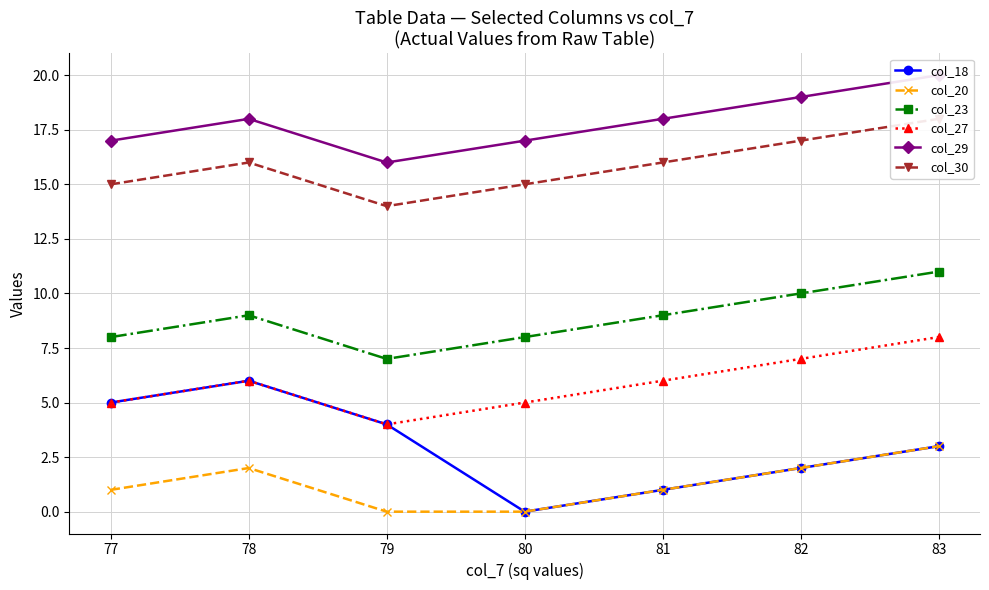

True or false: col_27 and col_20 cross at least once.

False